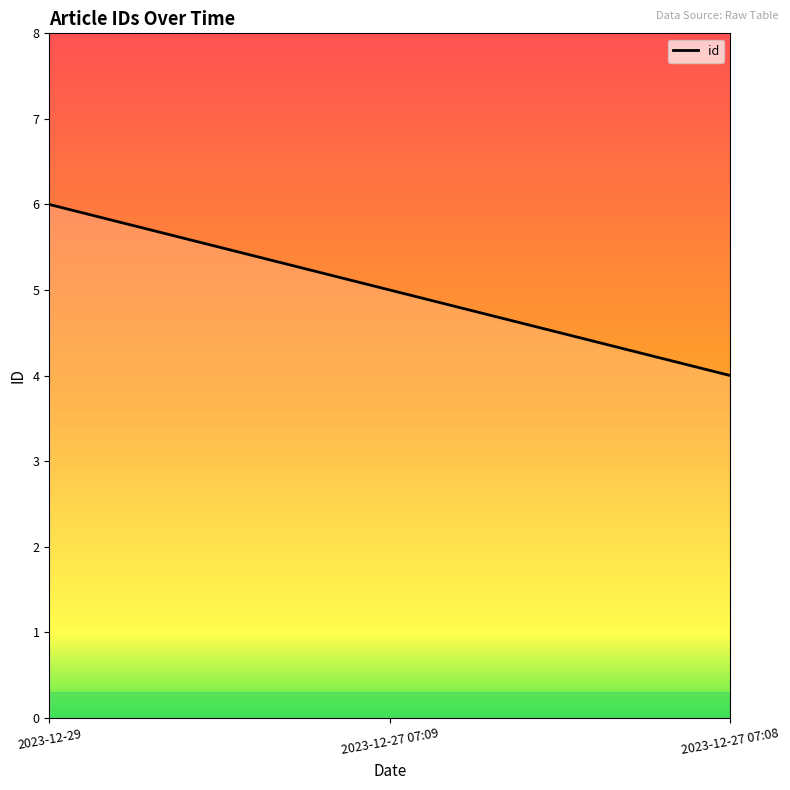

True or false: the data shows 7 at 2023-12-27 07:09.

False